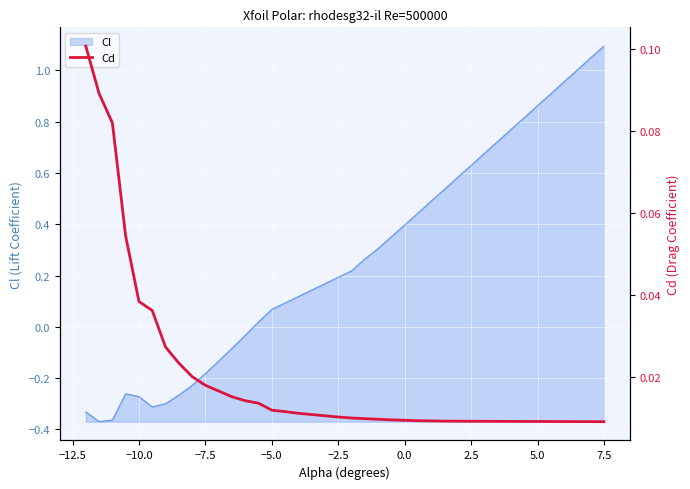

True or false: there are more than 2 points higher than both neighbors.

False